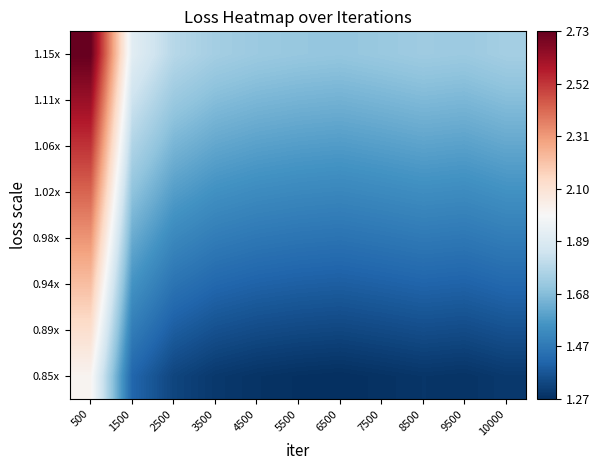

Reading right to left, transcribe all the data shown in this chart.

0.85x: 10000=1.3	9500=1.3	8500=1.3	7500=1.3	6500=1.3	5500=1.3	4500=1.3	3500=1.3	2500=1.3	1500=1.4	500=2.0
0.89x: 10000=1.4	9500=1.3	8500=1.3	7500=1.3	6500=1.3	5500=1.3	4500=1.3	3500=1.4	2500=1.4	1500=1.5	500=2.1
0.94x: 10000=1.4	9500=1.4	8500=1.4	7500=1.4	6500=1.4	5500=1.4	4500=1.4	3500=1.4	2500=1.5	1500=1.6	500=2.2
0.98x: 10000=1.5	9500=1.5	8500=1.5	7500=1.5	6500=1.5	5500=1.5	4500=1.5	3500=1.5	2500=1.5	1500=1.6	500=2.3
1.02x: 10000=1.6	9500=1.5	8500=1.5	7500=1.5	6500=1.5	5500=1.5	4500=1.5	3500=1.6	2500=1.6	1500=1.7	500=2.4
1.06x: 10000=1.6	9500=1.6	8500=1.6	7500=1.6	6500=1.6	5500=1.6	4500=1.6	3500=1.6	2500=1.7	1500=1.8	500=2.5
1.11x: 10000=1.7	9500=1.7	8500=1.7	7500=1.7	6500=1.6	5500=1.7	4500=1.7	3500=1.7	2500=1.7	1500=1.8	500=2.6
1.15x: 10000=1.7	9500=1.7	8500=1.7	7500=1.7	6500=1.7	5500=1.7	4500=1.7	3500=1.7	2500=1.8	1500=1.9	500=2.7